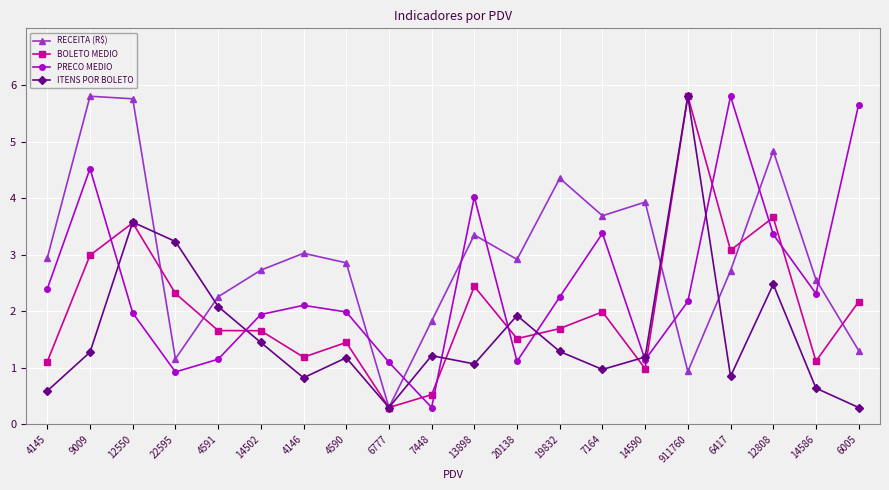

What is the smallest value displayed?

0.3